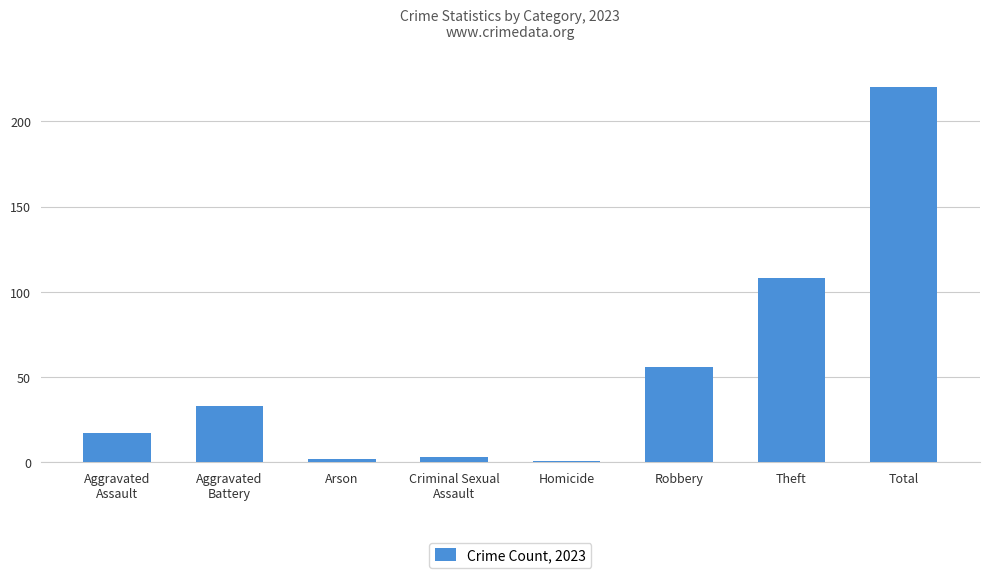

Does the chart contain any negative values?

No